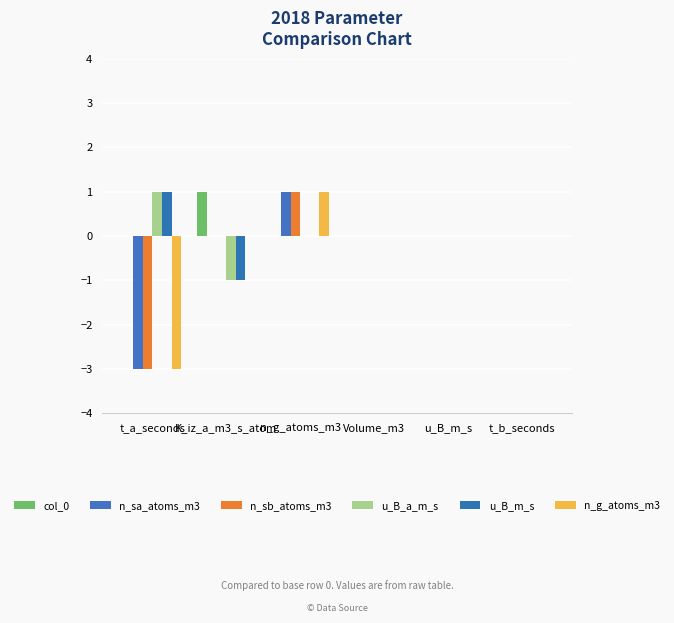

What position from the left is u_B_m_s?

5